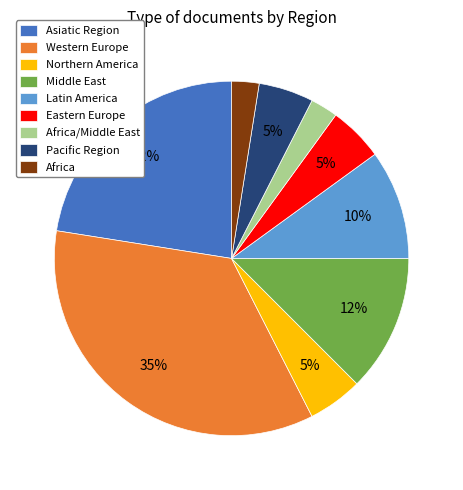

Count the number of slices in the pie.

9